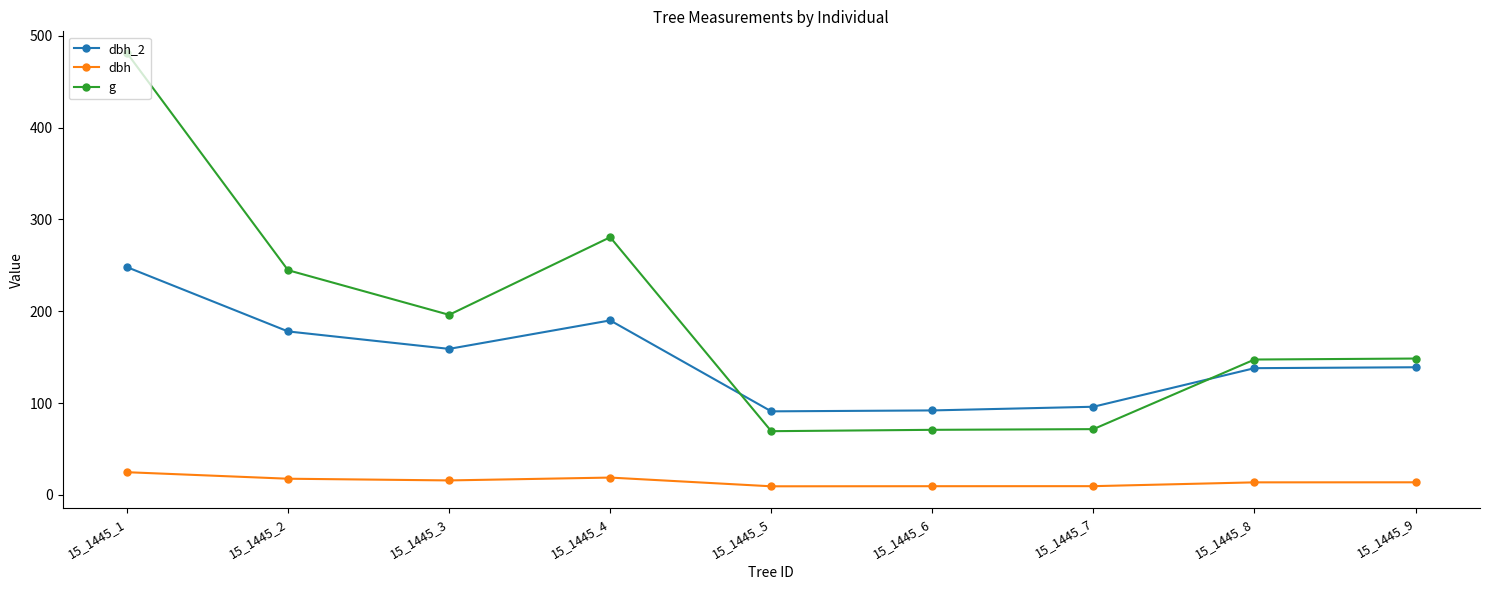

Which series changed the most between 15_1445_2 and 15_1445_4?

g